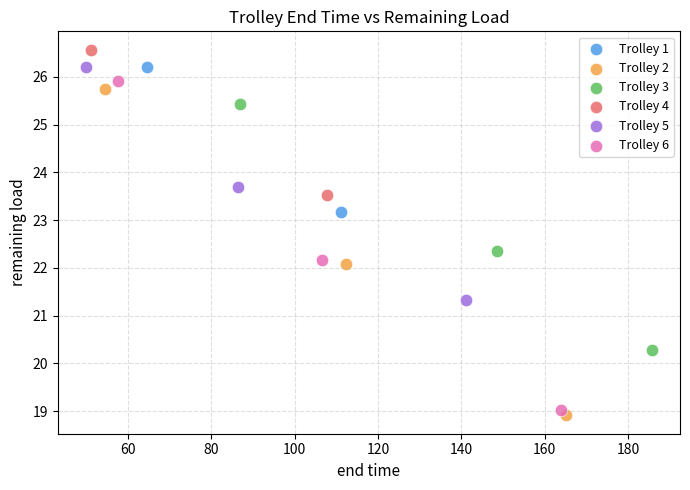

What are all the series names shown in the legend?

Trolley 1, Trolley 2, Trolley 3, Trolley 4, Trolley 5, Trolley 6